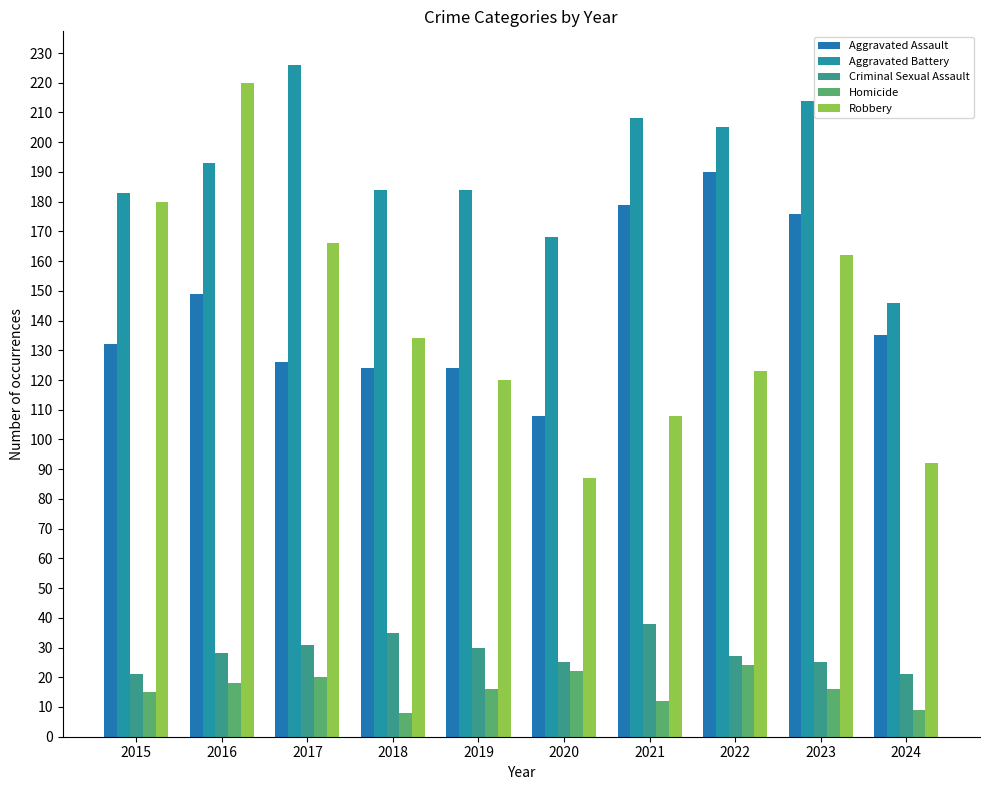

What is the minimum value for Aggravated Battery?

146